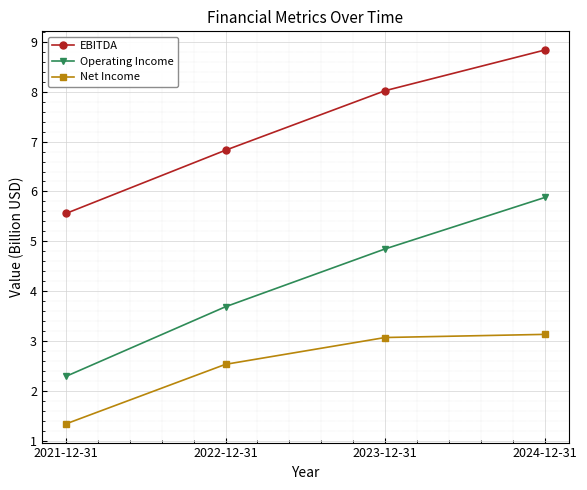

Reading right to left, extract all data points from this chart.

EBITDA: 2024-12-31=8.8	2023-12-31=8.0	2022-12-31=6.8	2021-12-31=5.6
Operating Income: 2024-12-31=5.9	2023-12-31=4.8	2022-12-31=3.7	2021-12-31=2.3
Net Income: 2024-12-31=3.1	2023-12-31=3.1	2022-12-31=2.5	2021-12-31=1.3